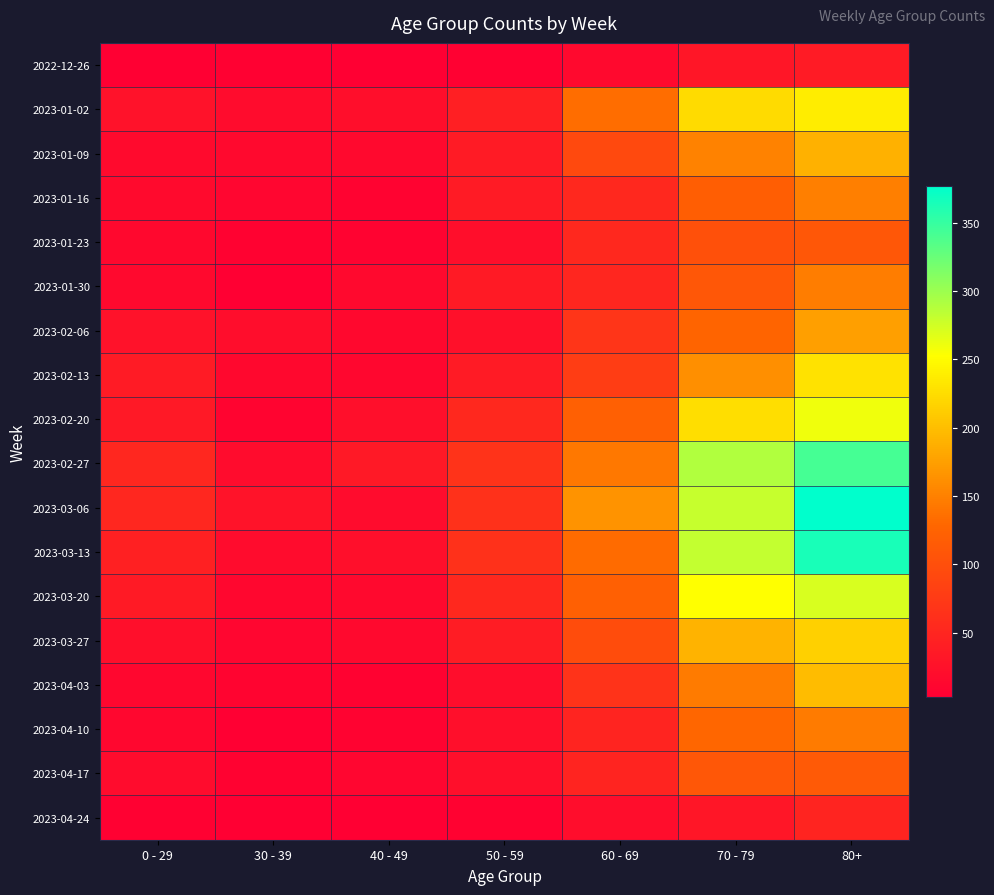

At how many categories does at least one series exceed 266?

2